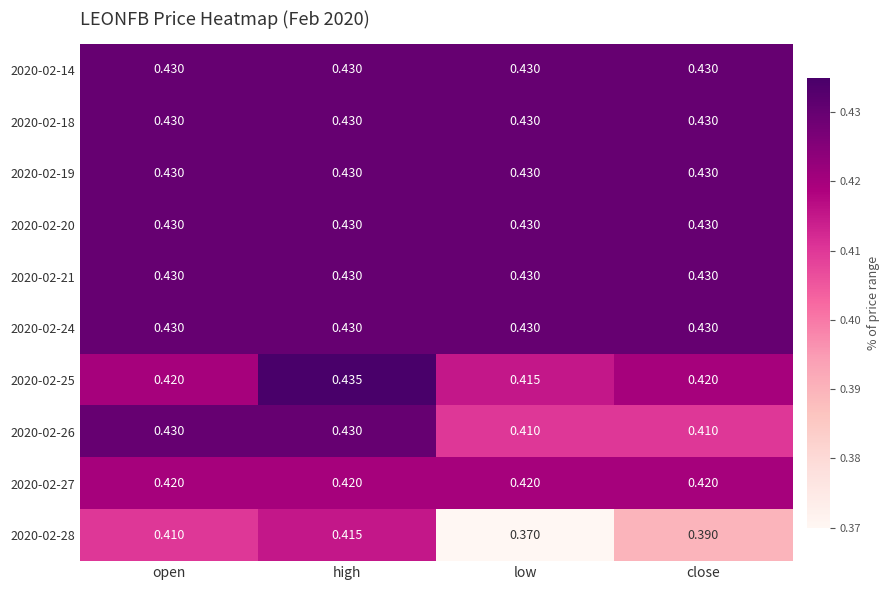

Which category has the highest value across all series?

high